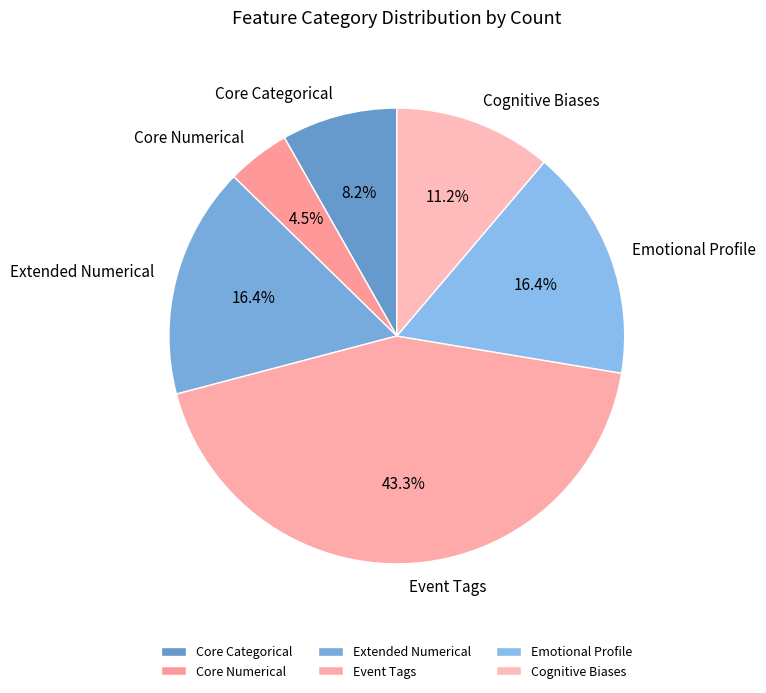

To the nearest percent, what is the average slice percentage?

17%